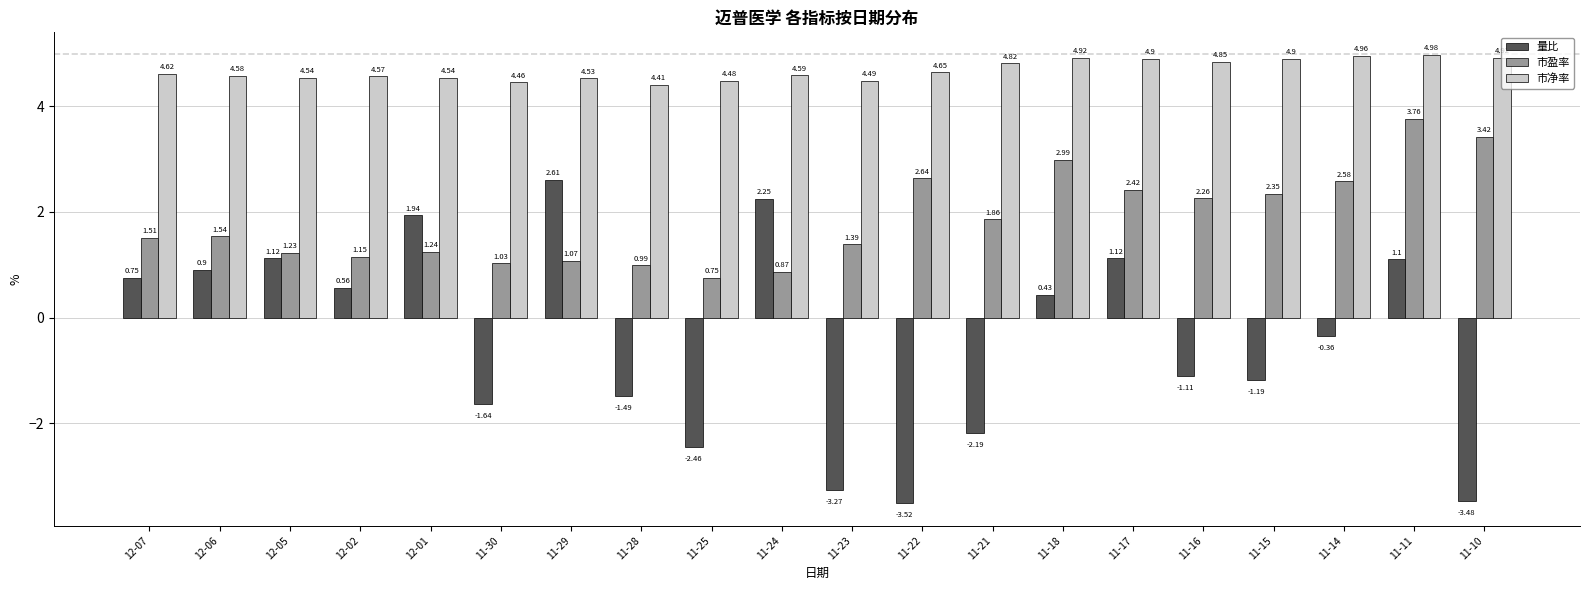

At which category is the sum across all series the highest?

11-11